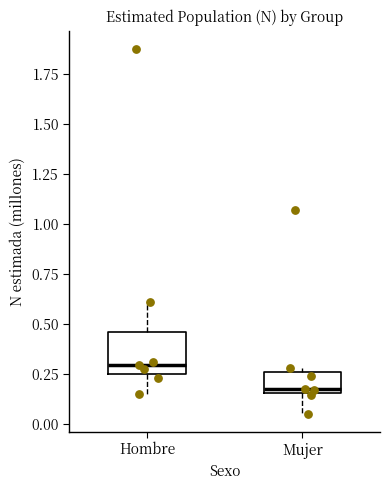

Which box's median line is the lowest?

Mujer